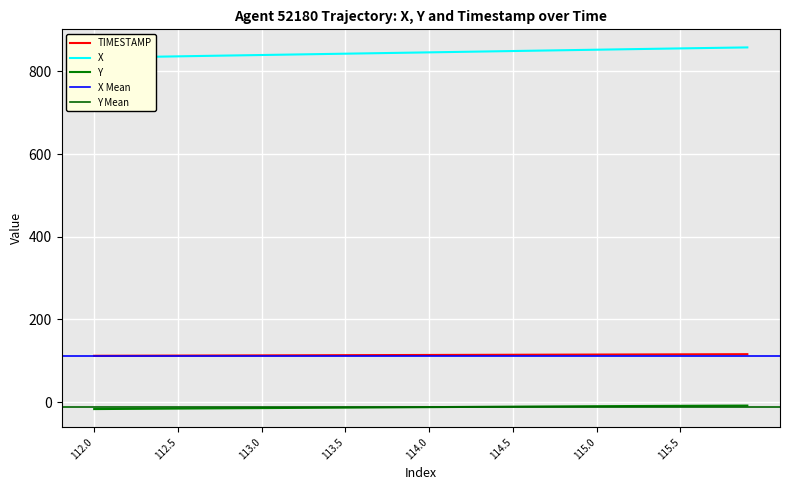

What is the sum of the Y values at 115.1 and 113.8?

-22.5